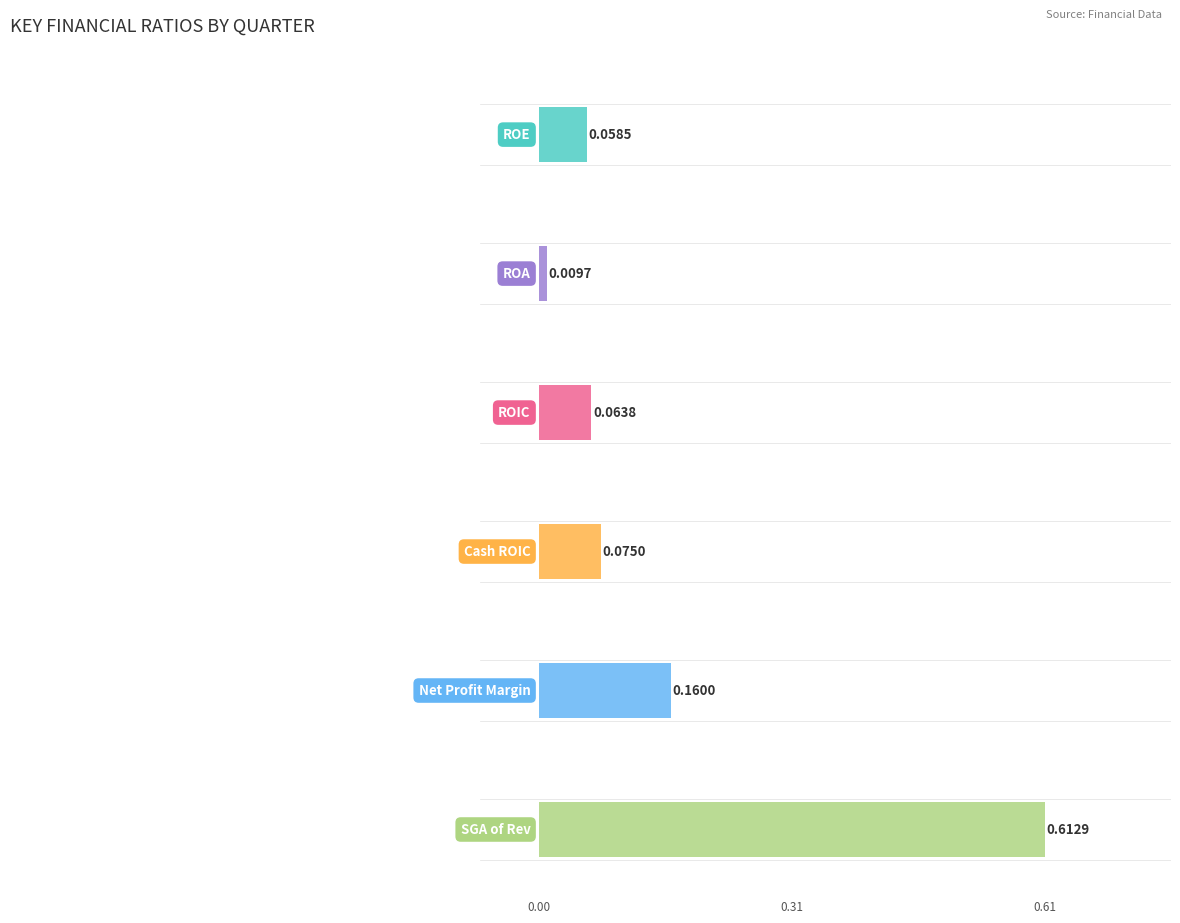

How many bars are there in each group?

6